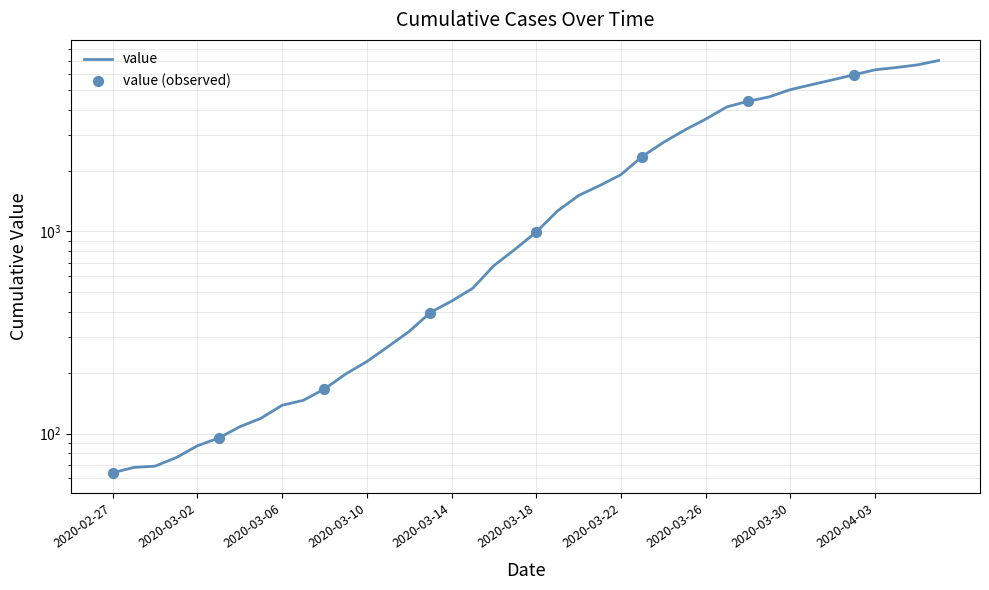

What is the change in value from 2020-03-08 to 2020-03-29?

+4462